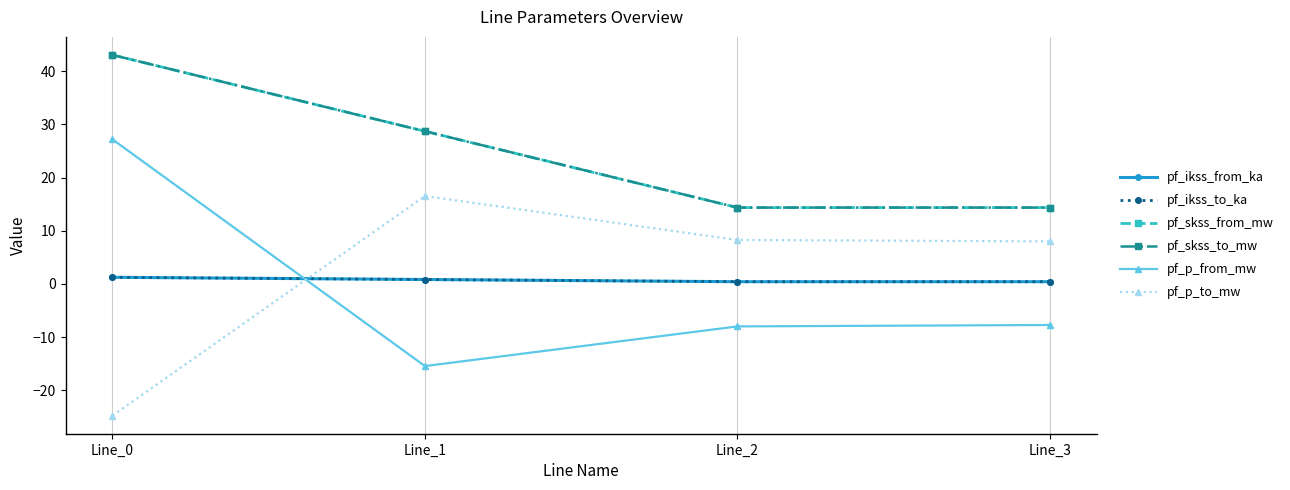

How many values in the pf_p_from_mw series are below -7?

3